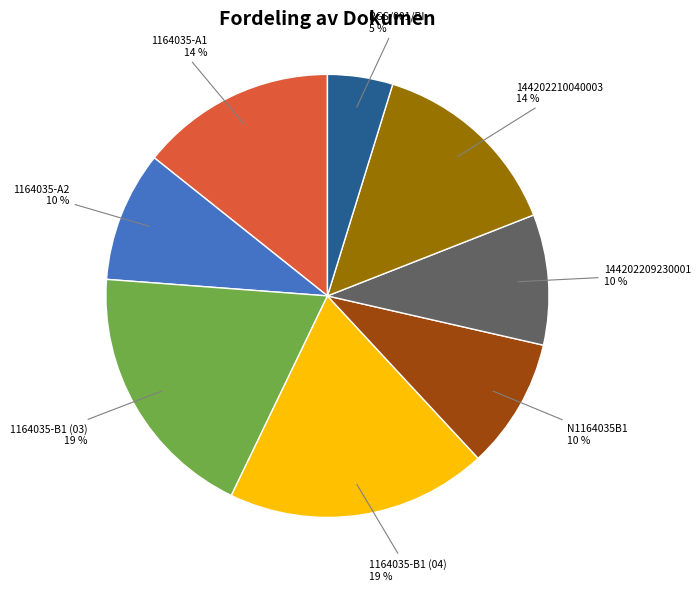

Which category has the smallest portion of the pie?

RGS/001/BI